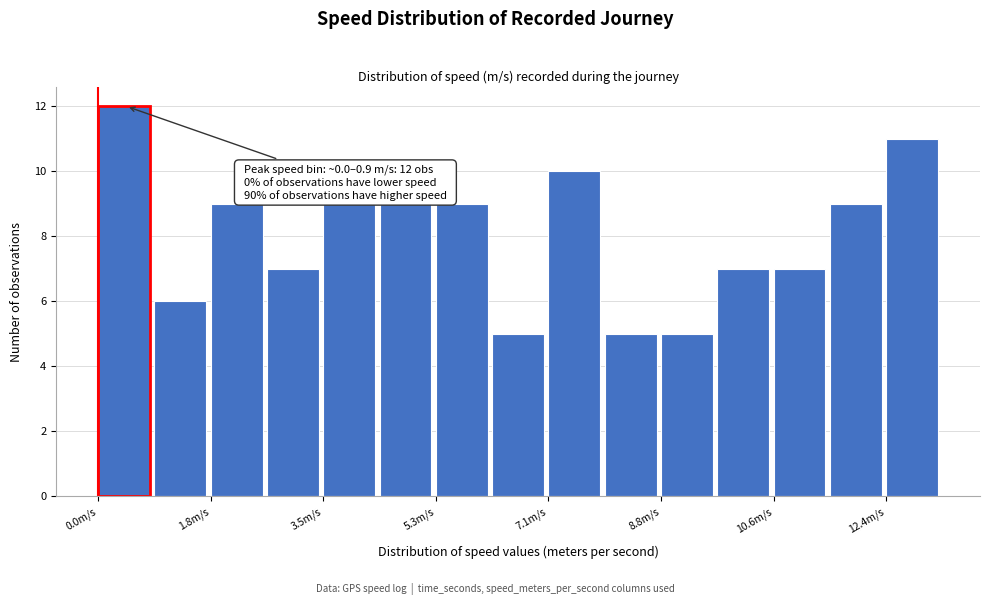

Over which range of the x-axis is the bar tallest?

0.0 to 0.8